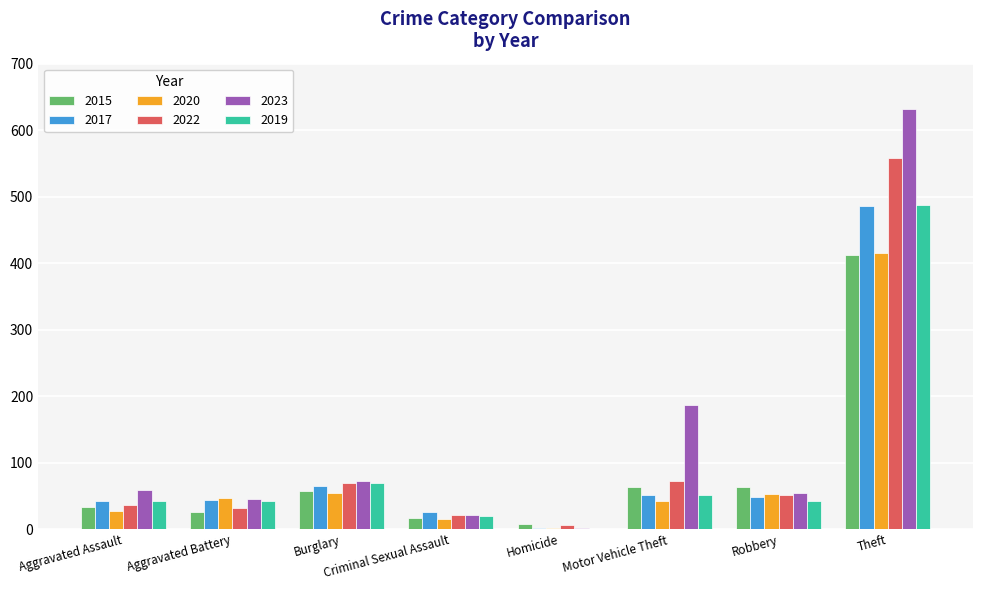

What is the total value across all series at Theft?

2991